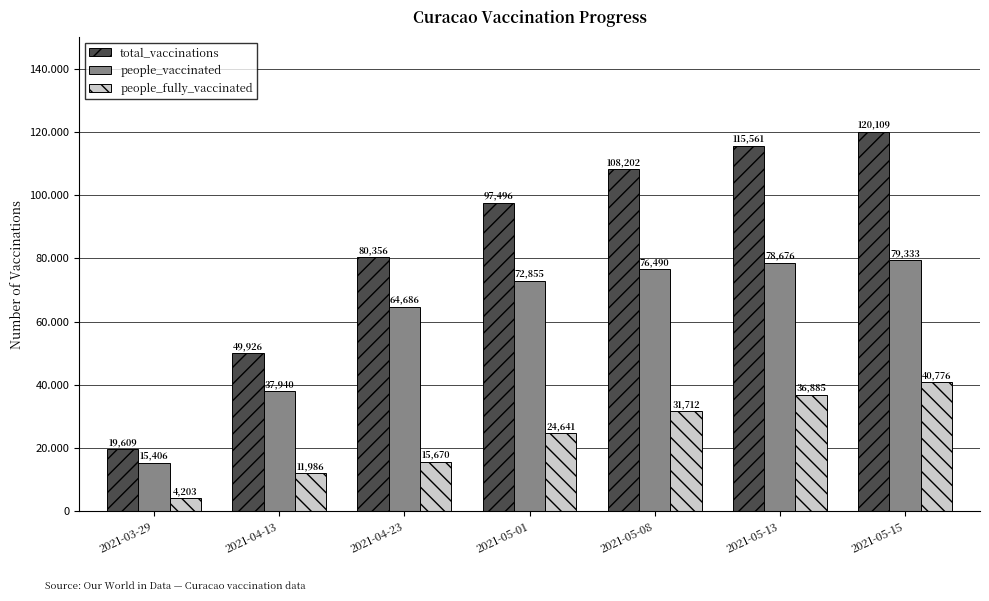

Does the chart contain stacked bars?

No